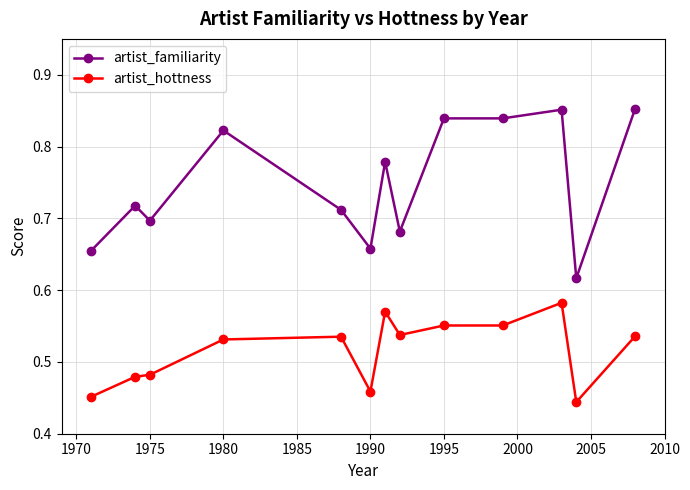

Count the artist_hottness values in the range 0 to 1.

13